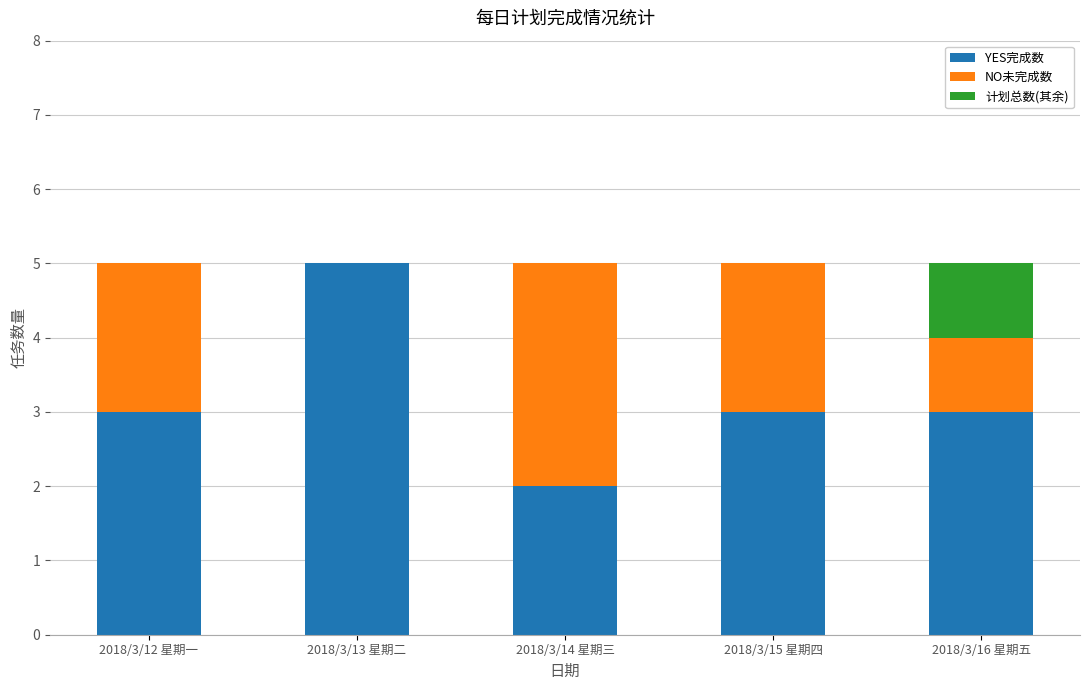

How many distinct data groups are displayed?

3